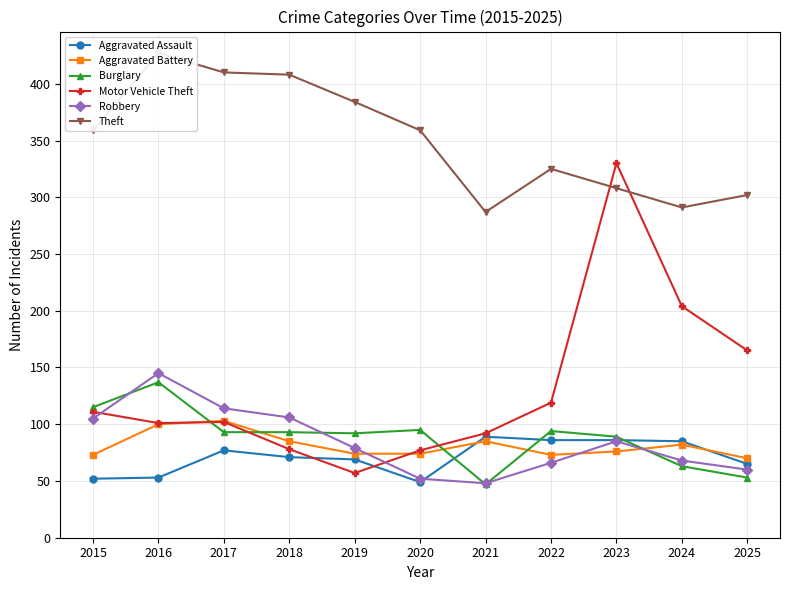

At which label does Burglary first exceed 93?

2015